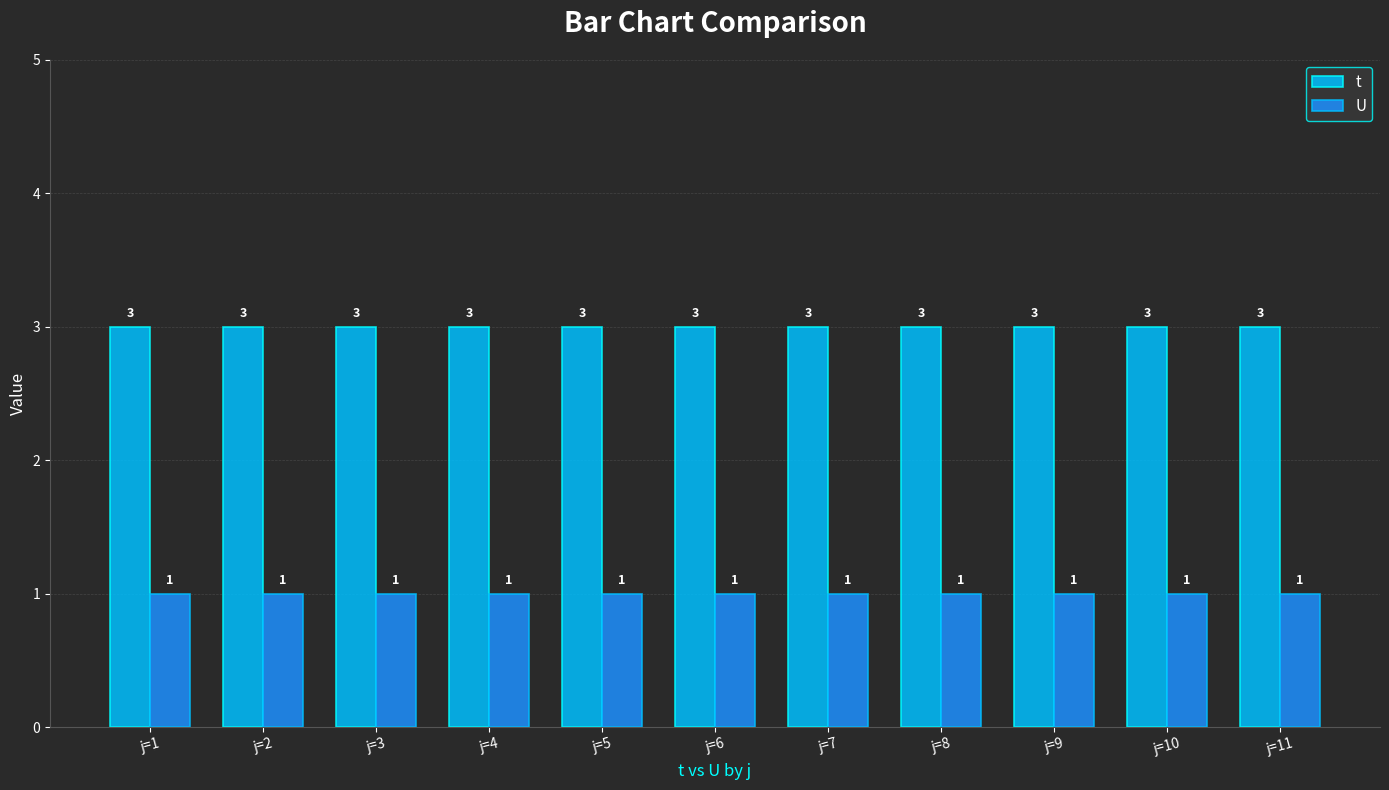

Rank the series by their average value, from highest to lowest.

t, U